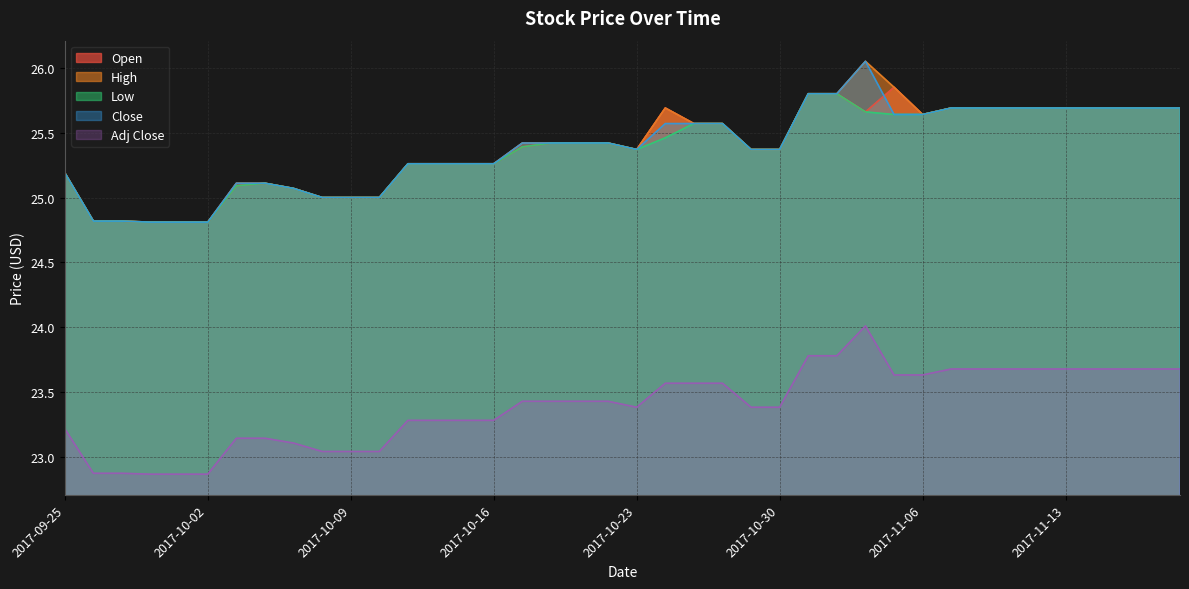

How many values in the Close series are below 25?

5